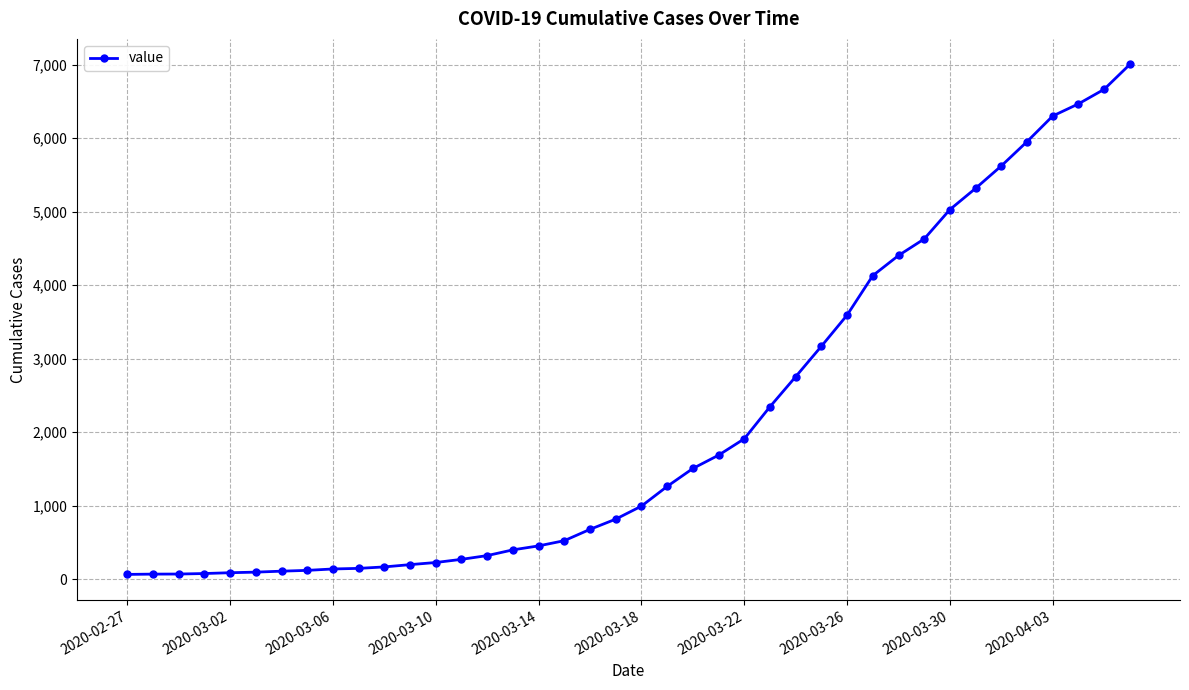

What is the difference between the second highest and minimum values?

6600